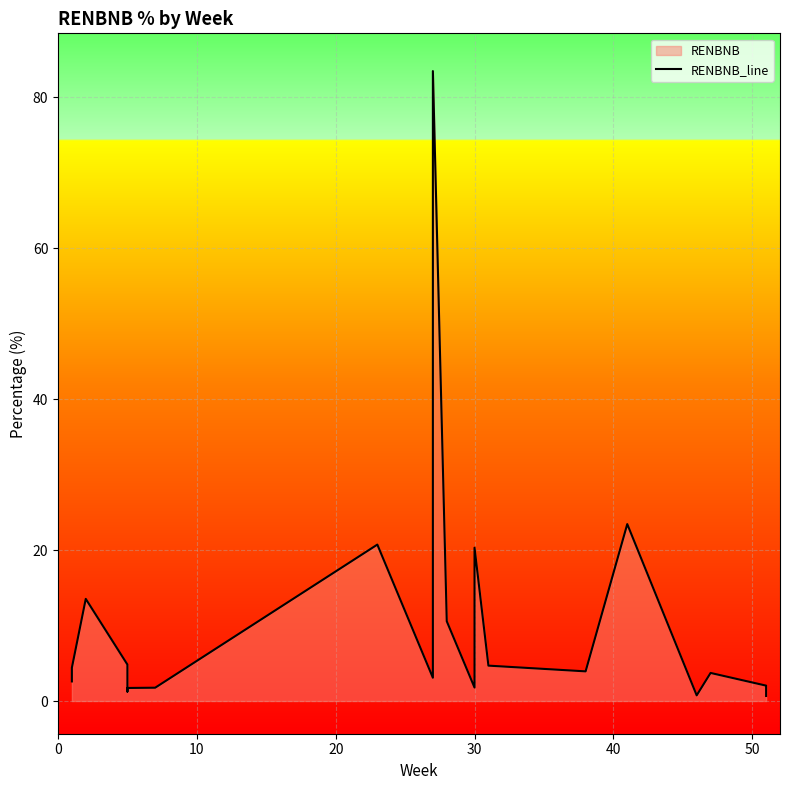

Count the number of data series in this chart.

1